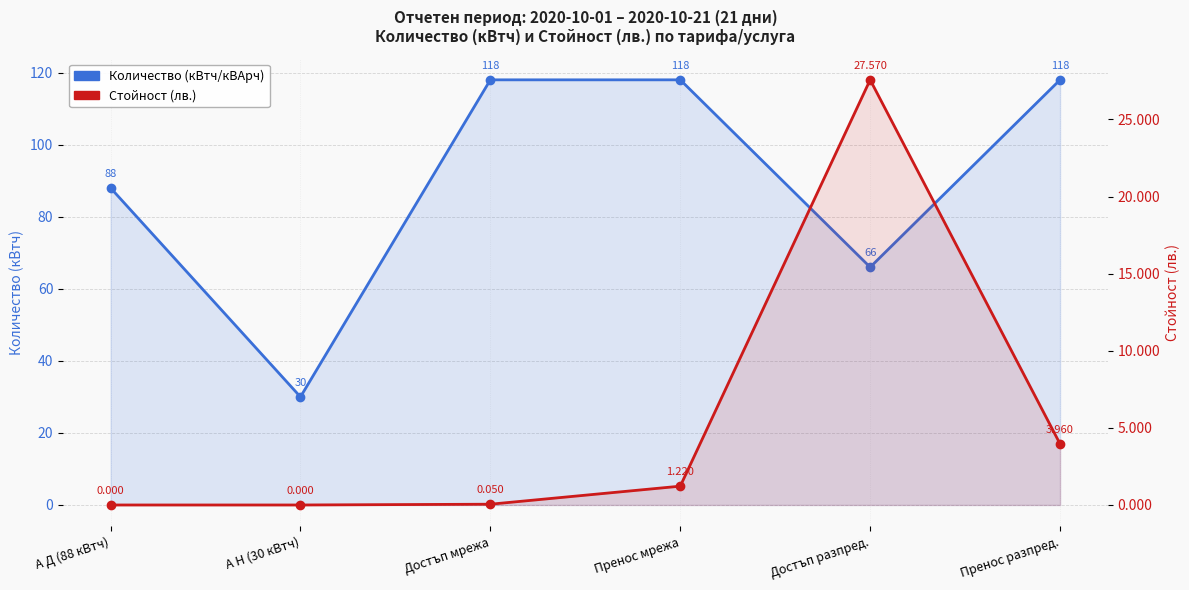

What is the sum of the Количество (кВтч/кВАрч) values at Достъп мрежа and Пренос разпред.?

236.0